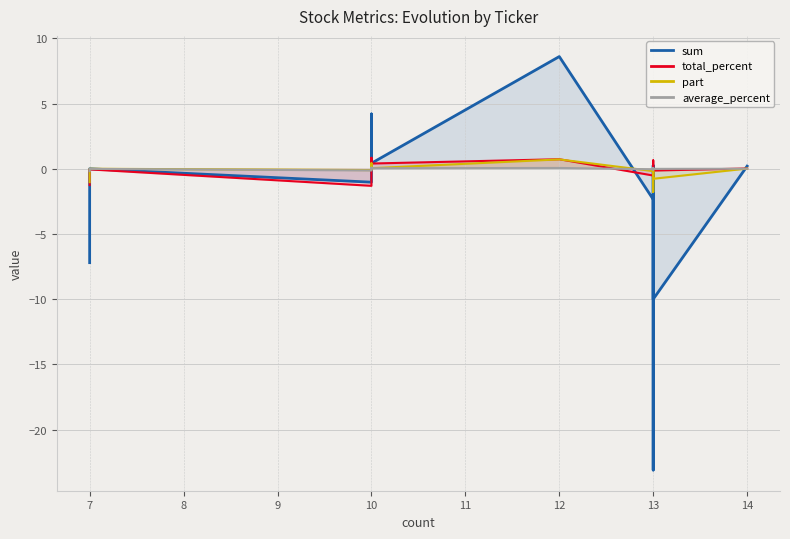

What is the value of the total_percent point at the 7th from the left?

0.4